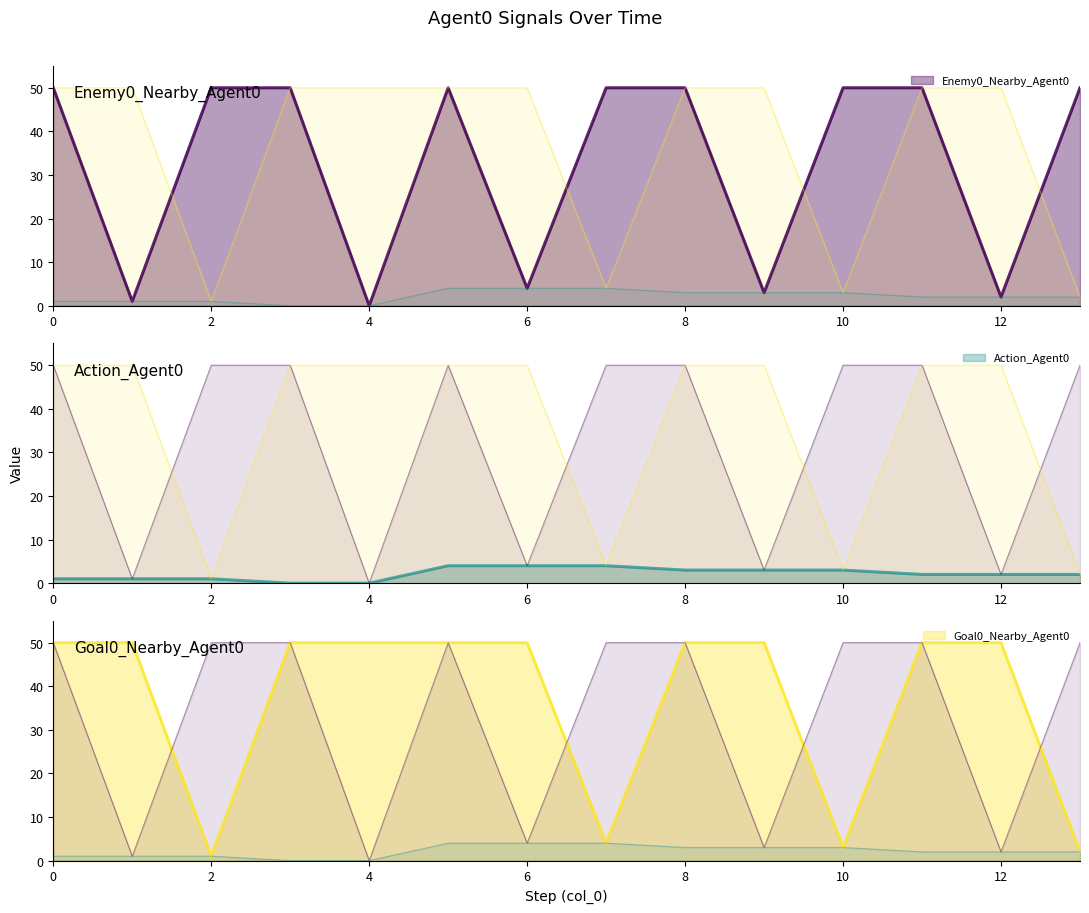

Reading left to right, list all the values displayed in this chart.

Enemy0_Nearby_Agent0: 50	1	50	50	0	50	4	50	50	3	50	50	2	50
Action_Agent0: 1	1	1	0	0	4	4	4	3	3	3	2	2	2
Goal0_Nearby_Agent0: 50	50	1	50	50	50	50	4	50	50	3	50	50	2